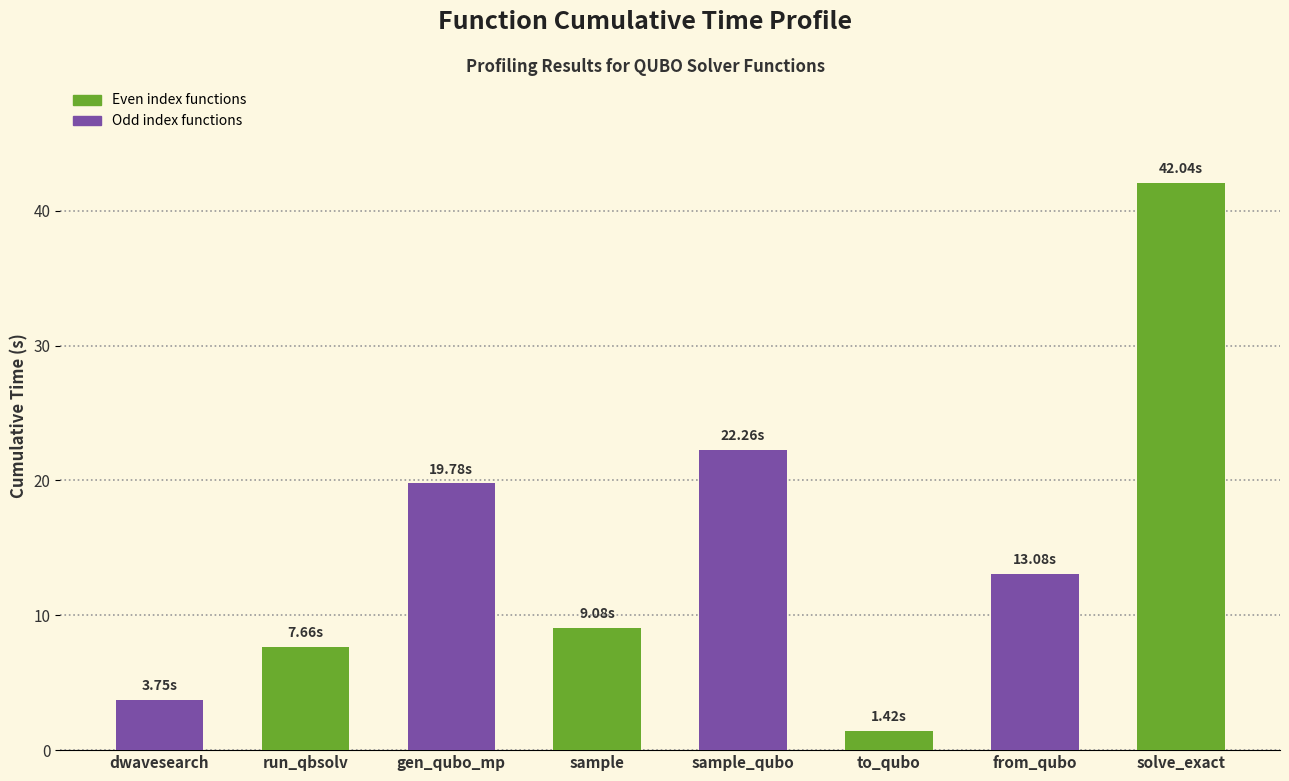

What is the greatest value displayed?

42.0